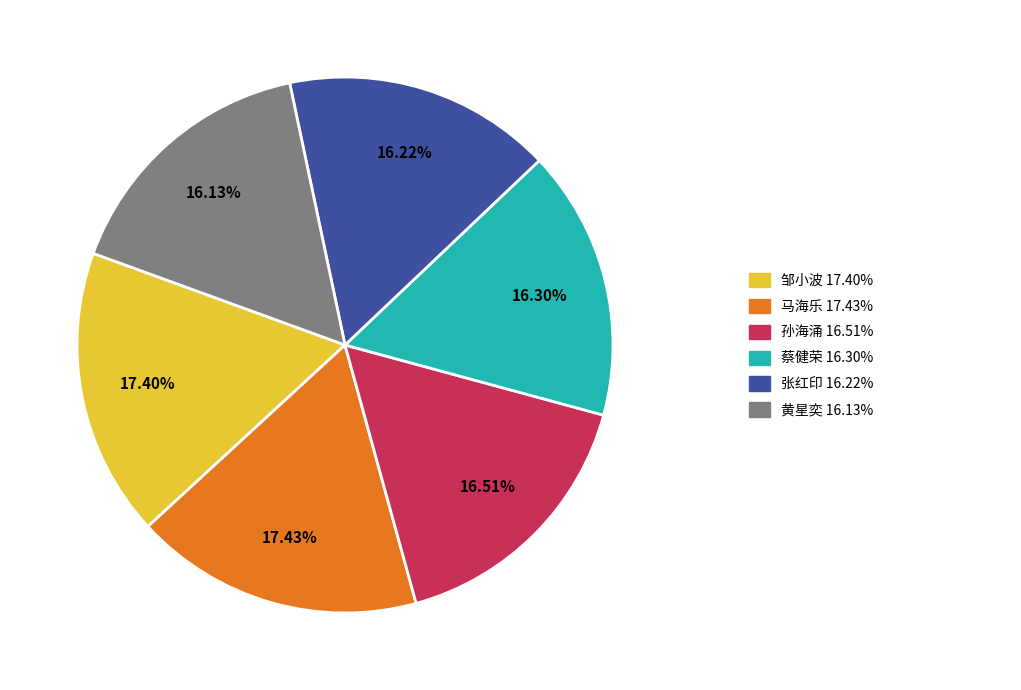

Is there any slice that represents more than half of the pie?

No